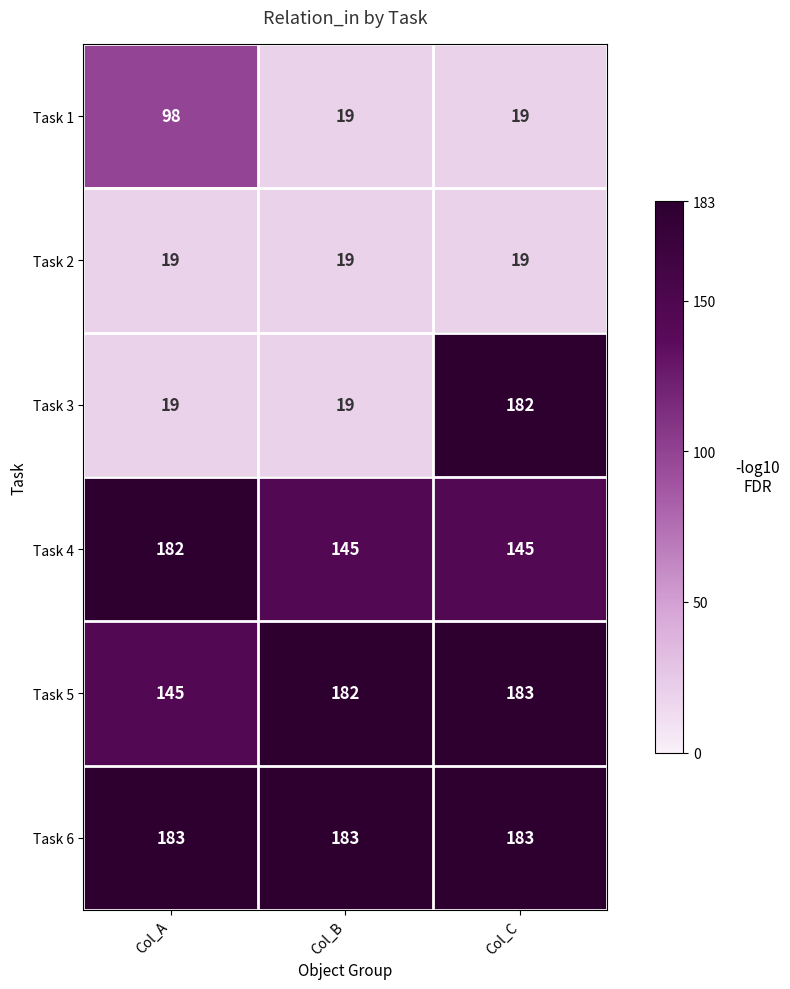

What is the smallest value displayed?

19